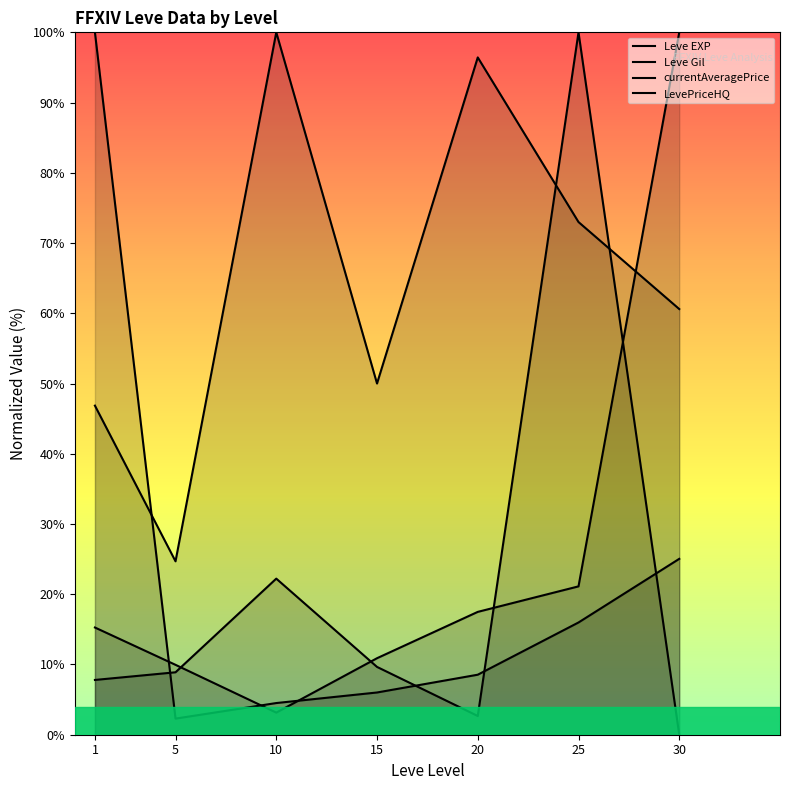

Reading left to right, transcribe all the data shown in this chart.

Leve EXP: 1=100.0	5=2.3	10=4.5	15=6.0	20=8.5	25=16.0	30=25.0
Leve Gil: 1=46.9	5=24.7	10=100.0	15=50.0	20=96.4	25=73.0	30=60.6
currentAveragePrice: 1=15.3	5=10.0	10=3.1	15=10.9	20=17.5	25=21.1	30=100.0
LevePriceHQ: 1=7.8	5=8.9	10=22.2	15=9.7	20=2.7	25=100.0	30=0.0